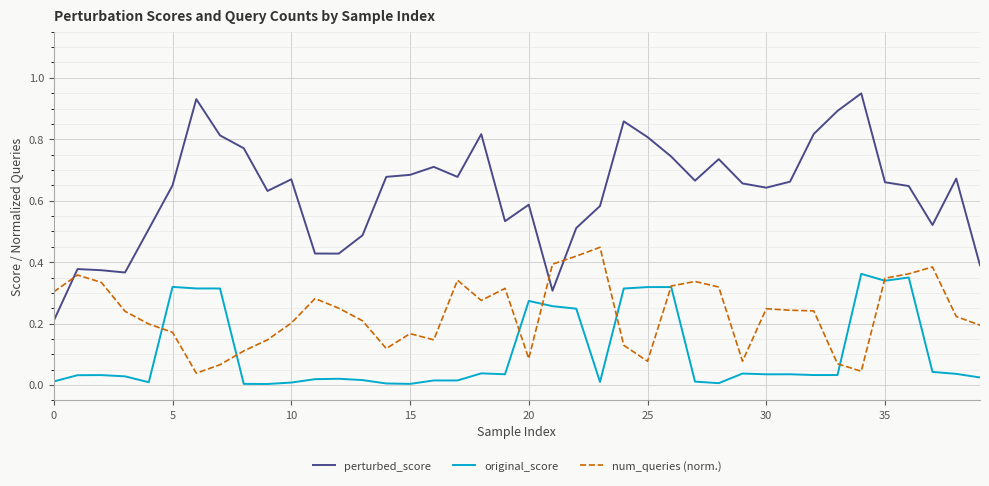

Which series has the largest total across all categories?

perturbed_score